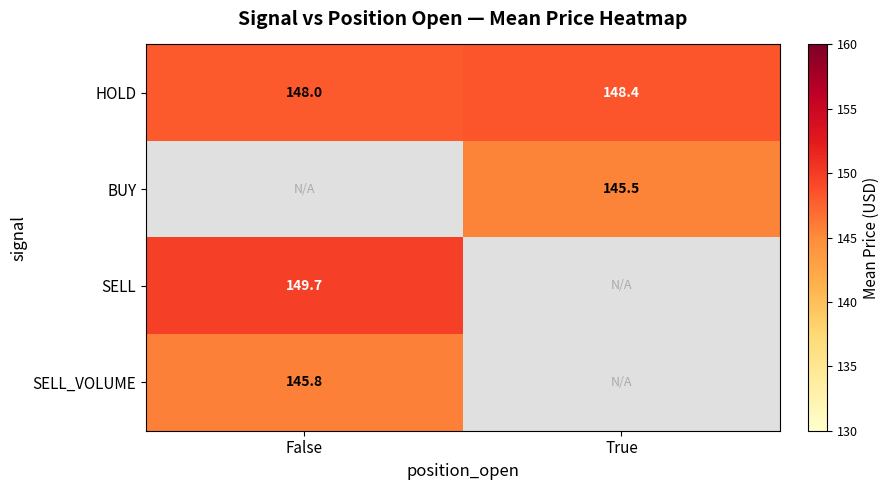

What is the maximum value for HOLD?

148.4